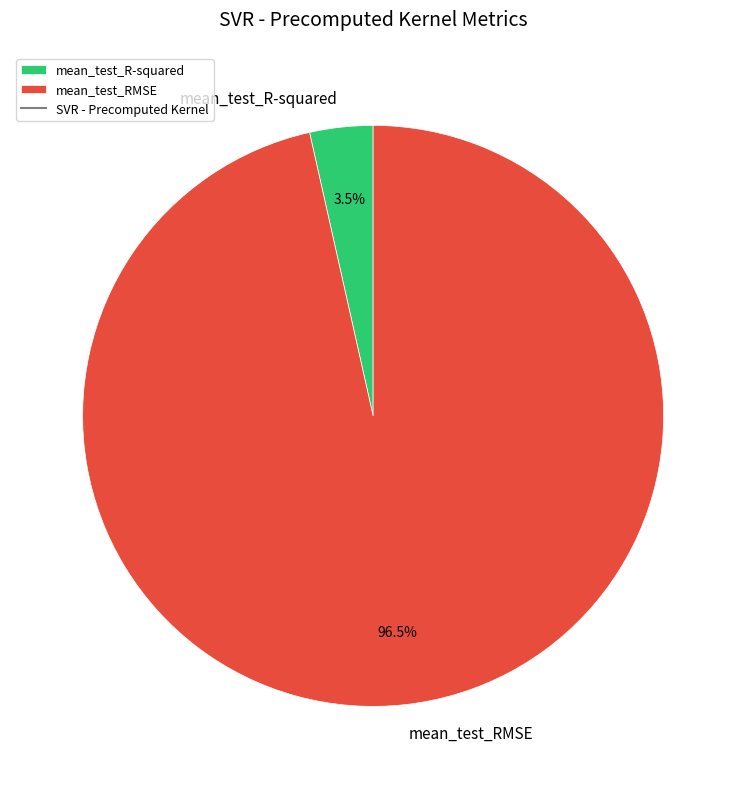

Count the number of slices in the pie.

2